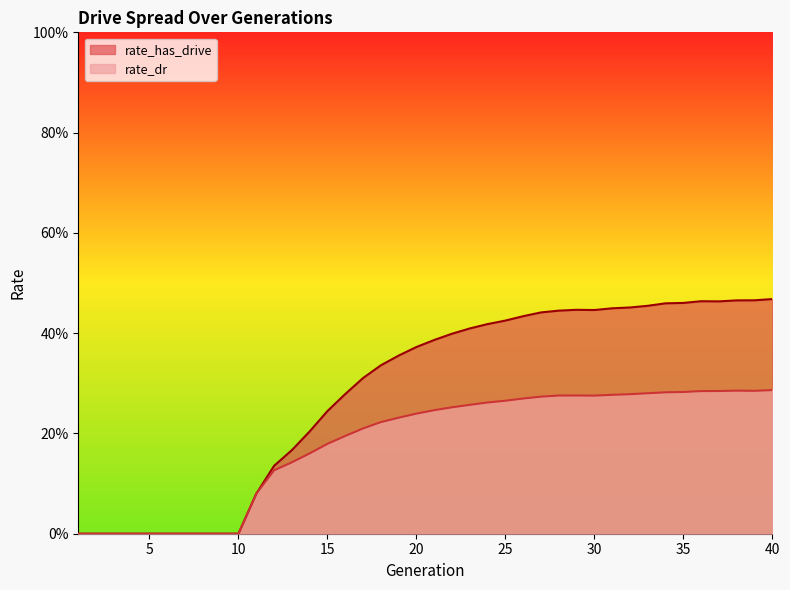

How many rate_dr values are between 0 and 1?

40